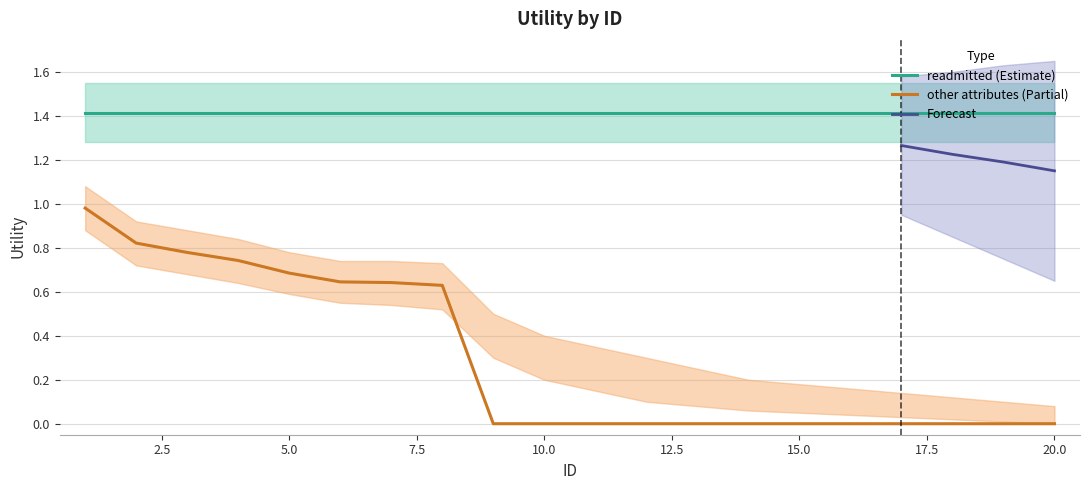

Rank the categories by value from lowest to highest.

9, 10, 11, 12, 13, 14, 15, 16, 17, 18, 19, 20, 8, 7, 6, 5, 4, 3, 2, 1